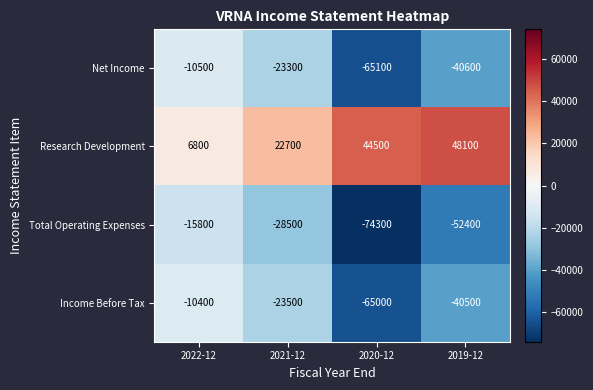

At which category is the sum across all series the highest?

2022-12